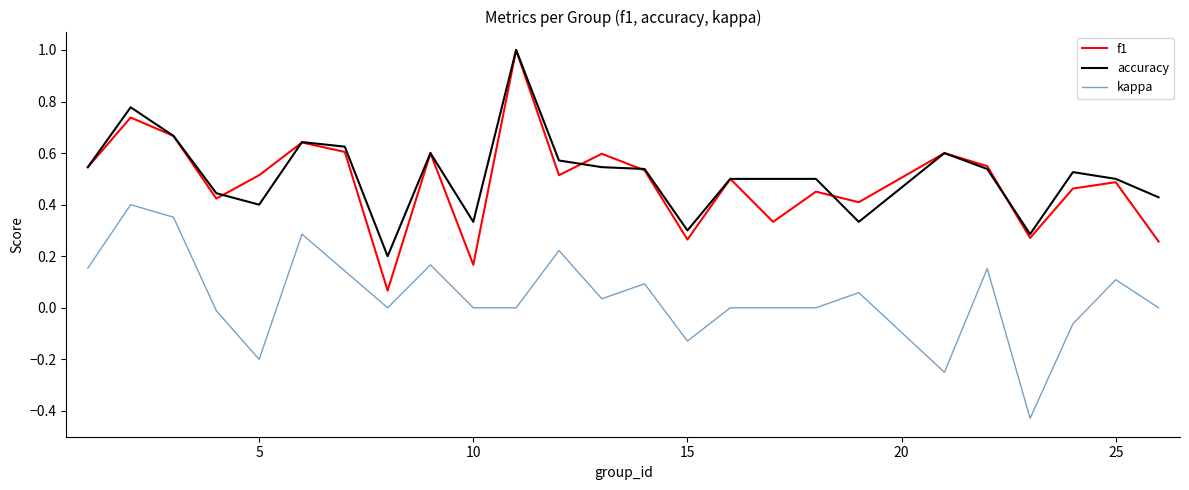

True or false: accuracy and kappa intersect in this chart.

False